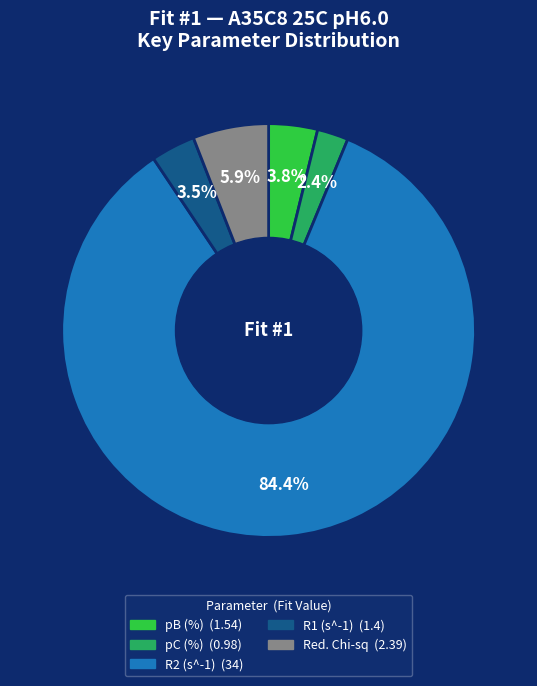

To the nearest percent, what portion does pC (%) represent?

2%